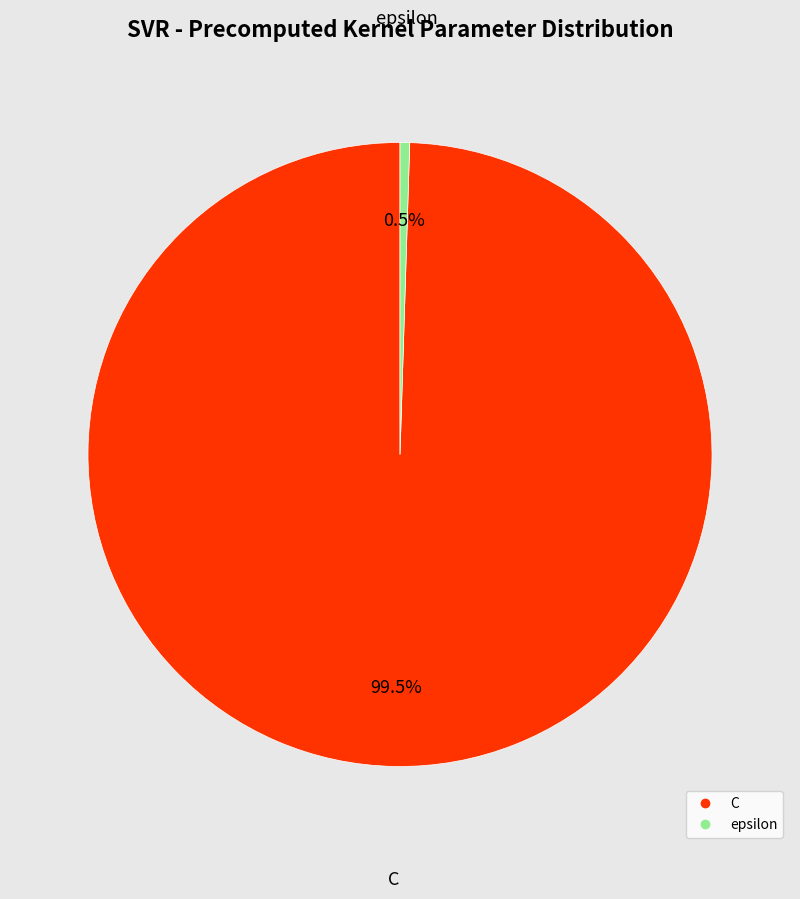

Which category accounts for the majority?

C